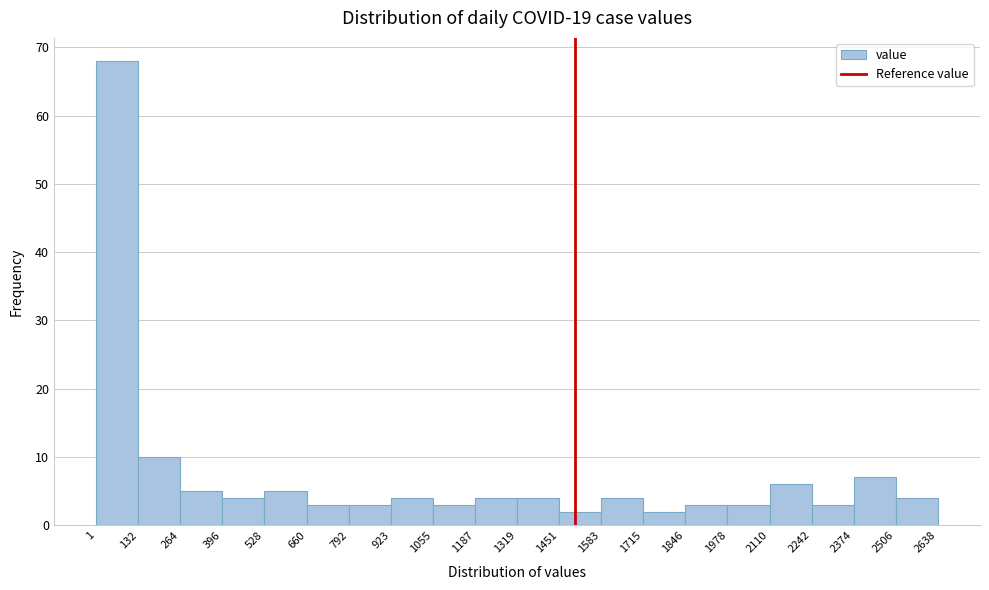

Which range on the x-axis has the tallest bar?

1 to 132